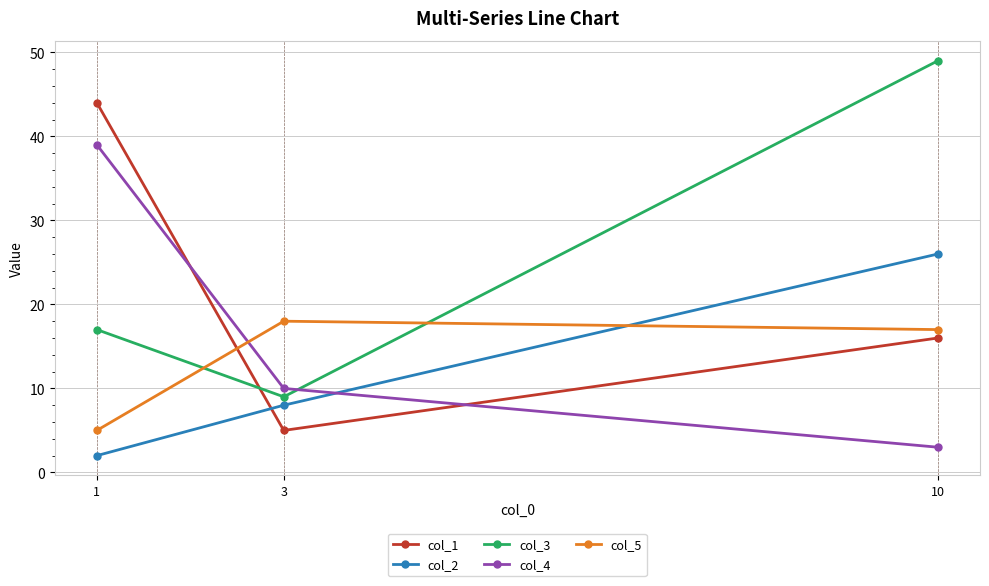

The value of col_4 at 10 is 3. True or false?

True